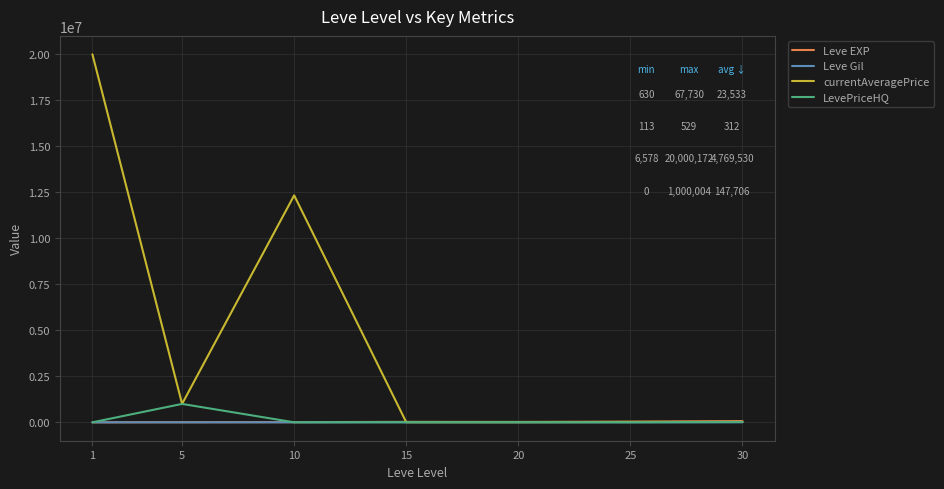

What is the maximum value shown in the chart?

20000172.0